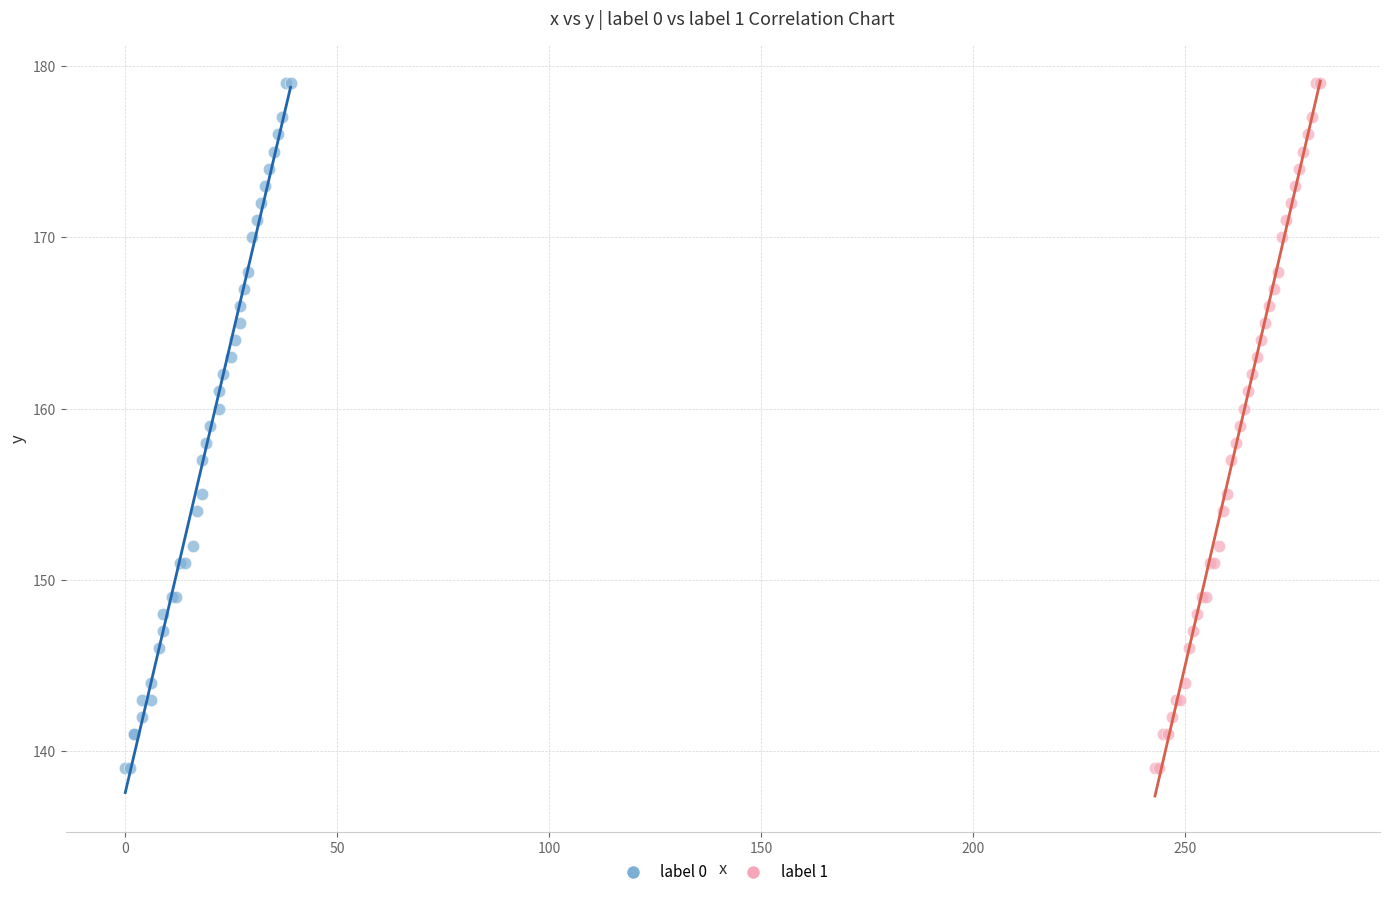

What are all the series names shown in the legend?

label 0, label 1